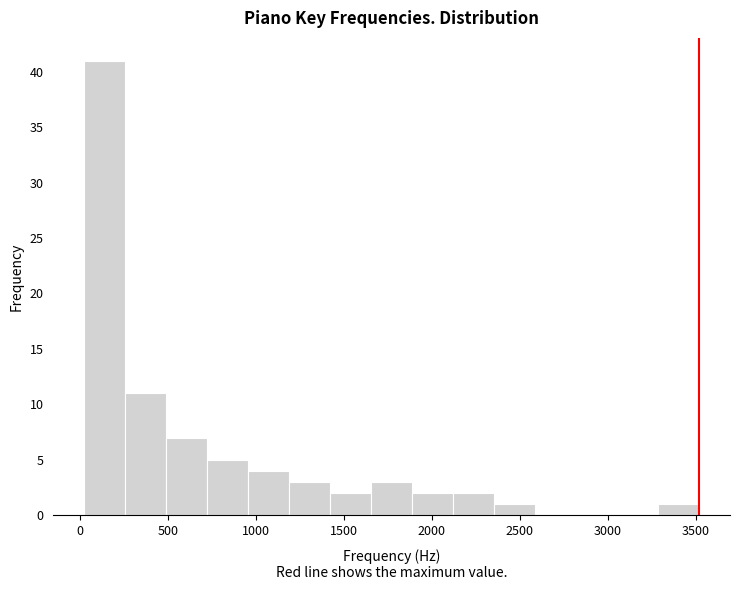

Reading left to right, list every bar in this chart as the range it spans on the x-axis followed by its height. Neither the bar edges nor the heights are printed on the chart, so give them approximately, as read against the axes.

0 to 250: 41
250 to 500: 11
500 to 700: 7
700 to 950: 5
950 to 1200: 4
1200 to 1400: 3
1400 to 1650: 2
1650 to 1900: 3
1900 to 2100: 2
2100 to 2350: 2
2350 to 2600: 1
2600 to 2800: 0
2800 to 3050: 0
3050 to 3300: 0
3300 to 3500: 1